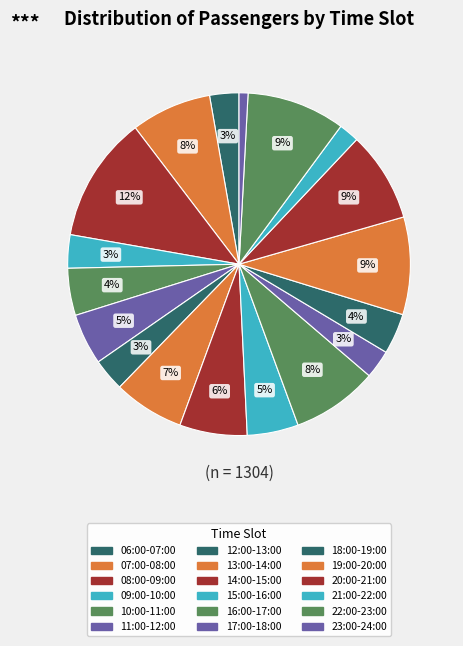

To the nearest percent, what is the difference between the 21:00-22:00 and 19:00-20:00 slice percentages?

7%